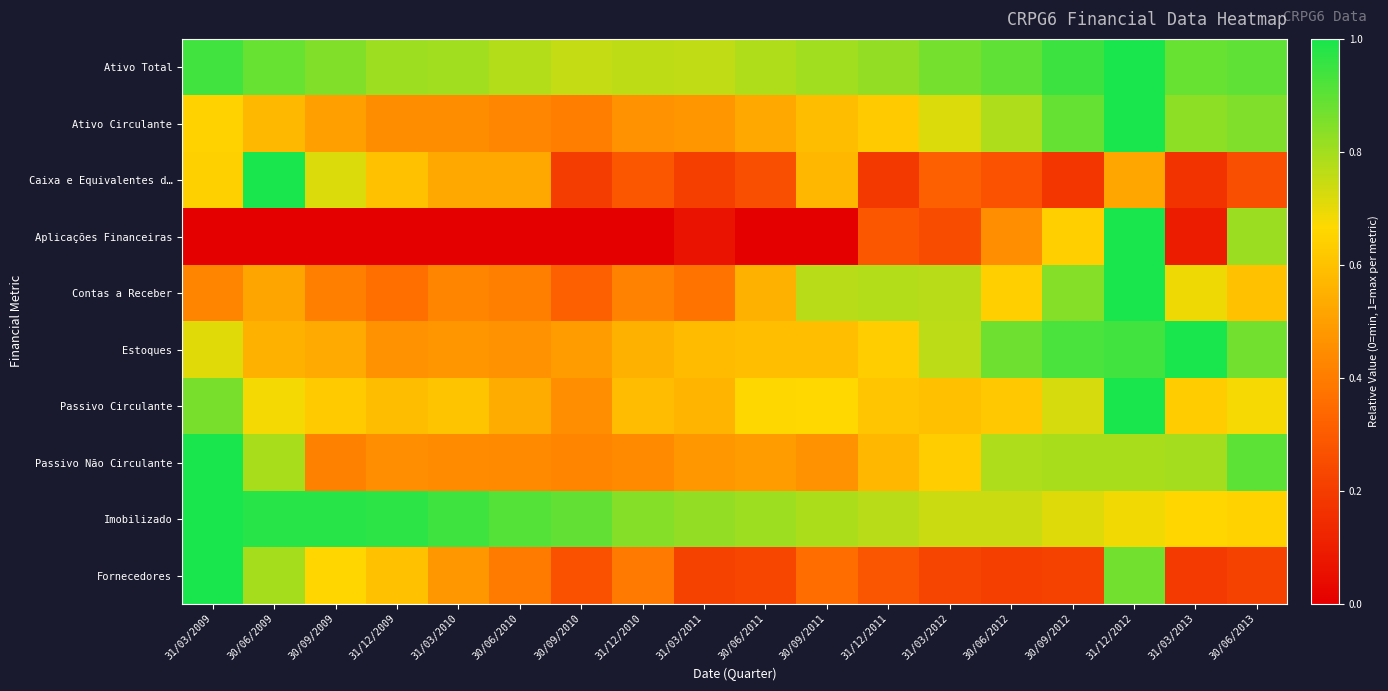

Which series has the largest total across all categories?

Ativo Total